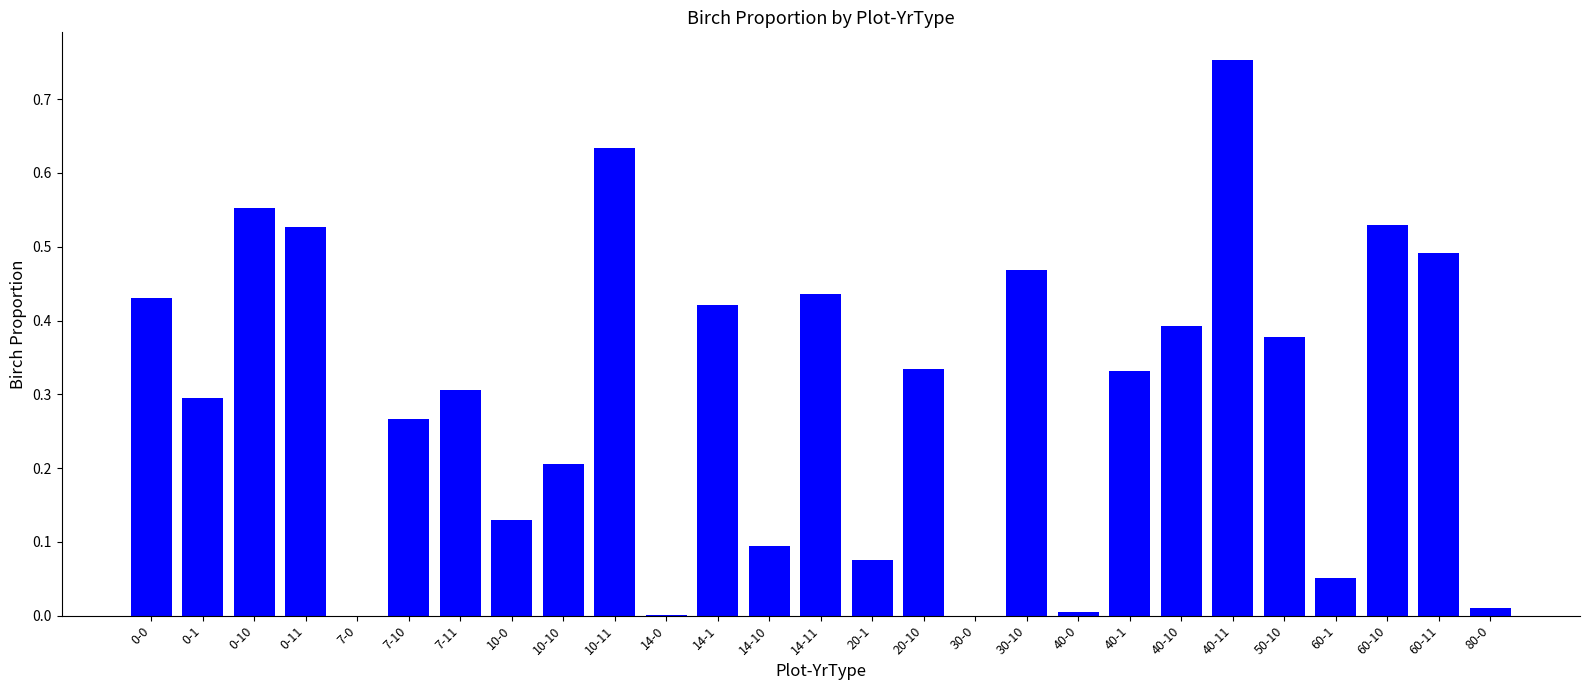

Is it true that the value at 40-10 is 0.4?

True